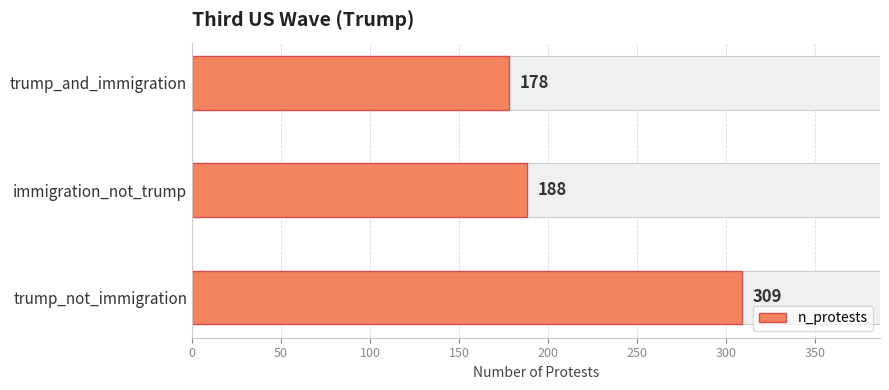

True or false: the data shows 309 at trump_not_immigration.

True